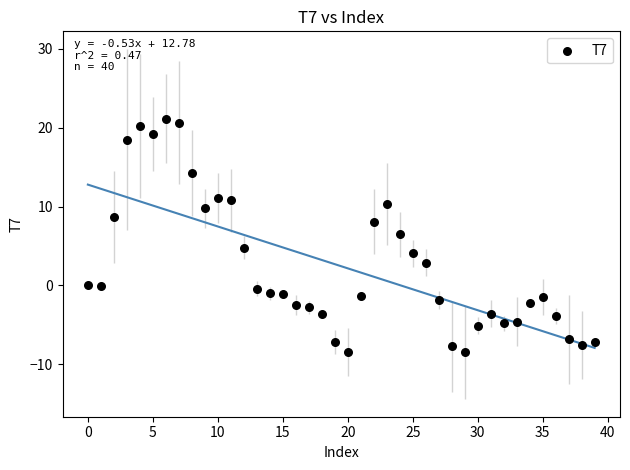

What is the range of Y values (max minus min)?

29.6